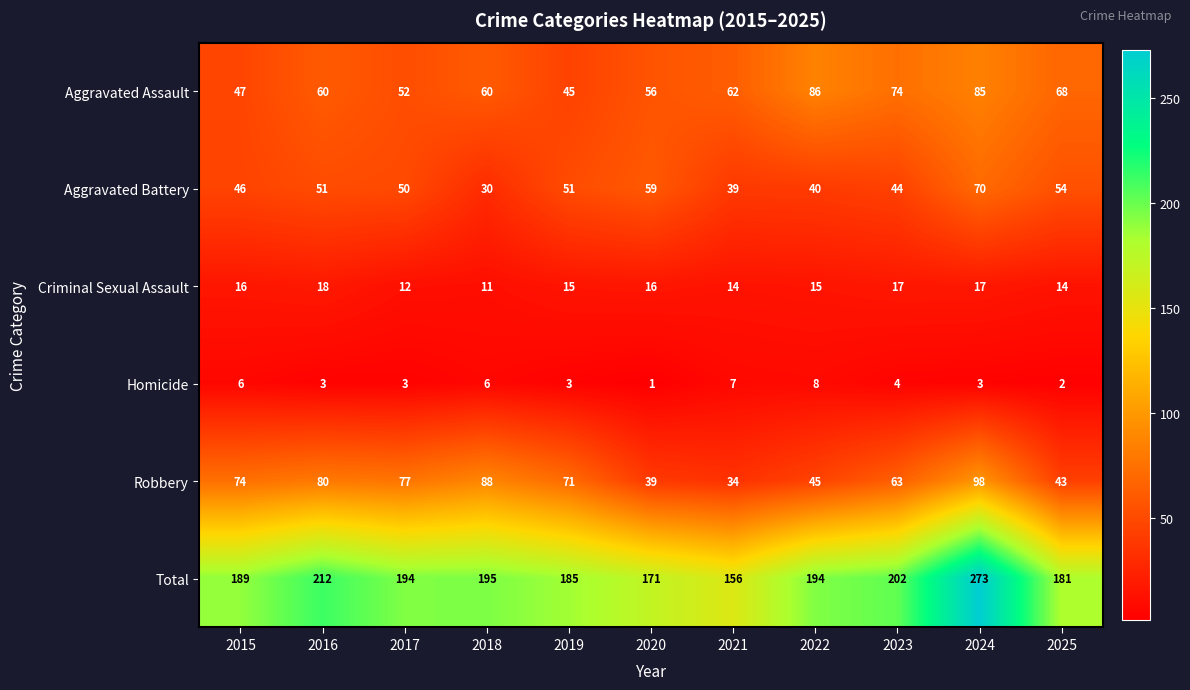

What is the sum of the Criminal Sexual Assault values at 2020 and 2023?

33